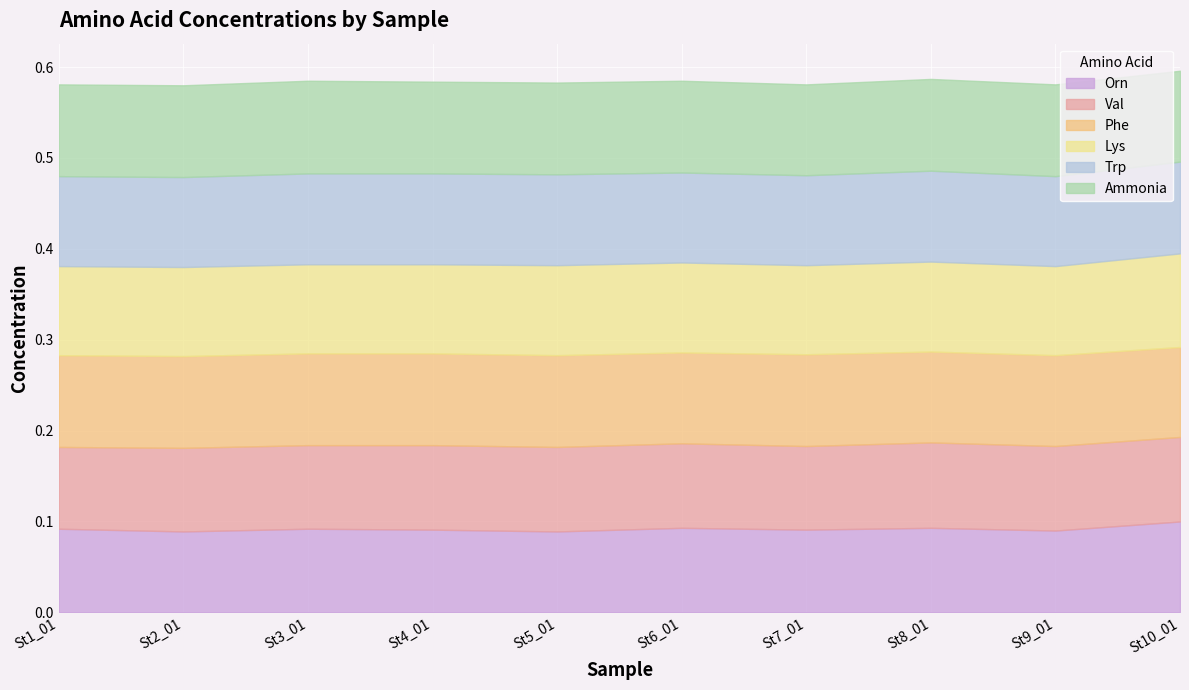

Reading left to right, list all the values displayed in this chart.

Orn: St1_01=0.1	St2_01=0.1	St3_01=0.1	St4_01=0.1	St5_01=0.1	St6_01=0.1	St7_01=0.1	St8_01=0.1	St9_01=0.1	St10_01=0.1
Val: St1_01=0.1	St2_01=0.1	St3_01=0.1	St4_01=0.1	St5_01=0.1	St6_01=0.1	St7_01=0.1	St8_01=0.1	St9_01=0.1	St10_01=0.1
Phe: St1_01=0.1	St2_01=0.1	St3_01=0.1	St4_01=0.1	St5_01=0.1	St6_01=0.1	St7_01=0.1	St8_01=0.1	St9_01=0.1	St10_01=0.1
Lys: St1_01=0.1	St2_01=0.1	St3_01=0.1	St4_01=0.1	St5_01=0.1	St6_01=0.1	St7_01=0.1	St8_01=0.1	St9_01=0.1	St10_01=0.1
Trp: St1_01=0.1	St2_01=0.1	St3_01=0.1	St4_01=0.1	St5_01=0.1	St6_01=0.1	St7_01=0.1	St8_01=0.1	St9_01=0.1	St10_01=0.1
Ammonia: St1_01=0.1	St2_01=0.1	St3_01=0.1	St4_01=0.1	St5_01=0.1	St6_01=0.1	St7_01=0.1	St8_01=0.1	St9_01=0.1	St10_01=0.1